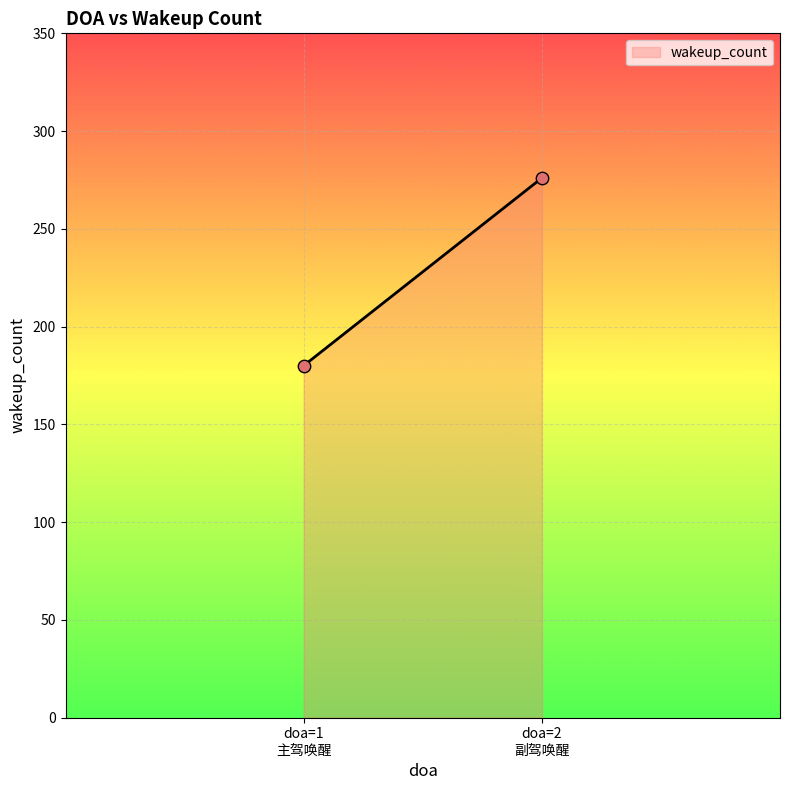

What is the difference between the maximum and minimum values?

96.0